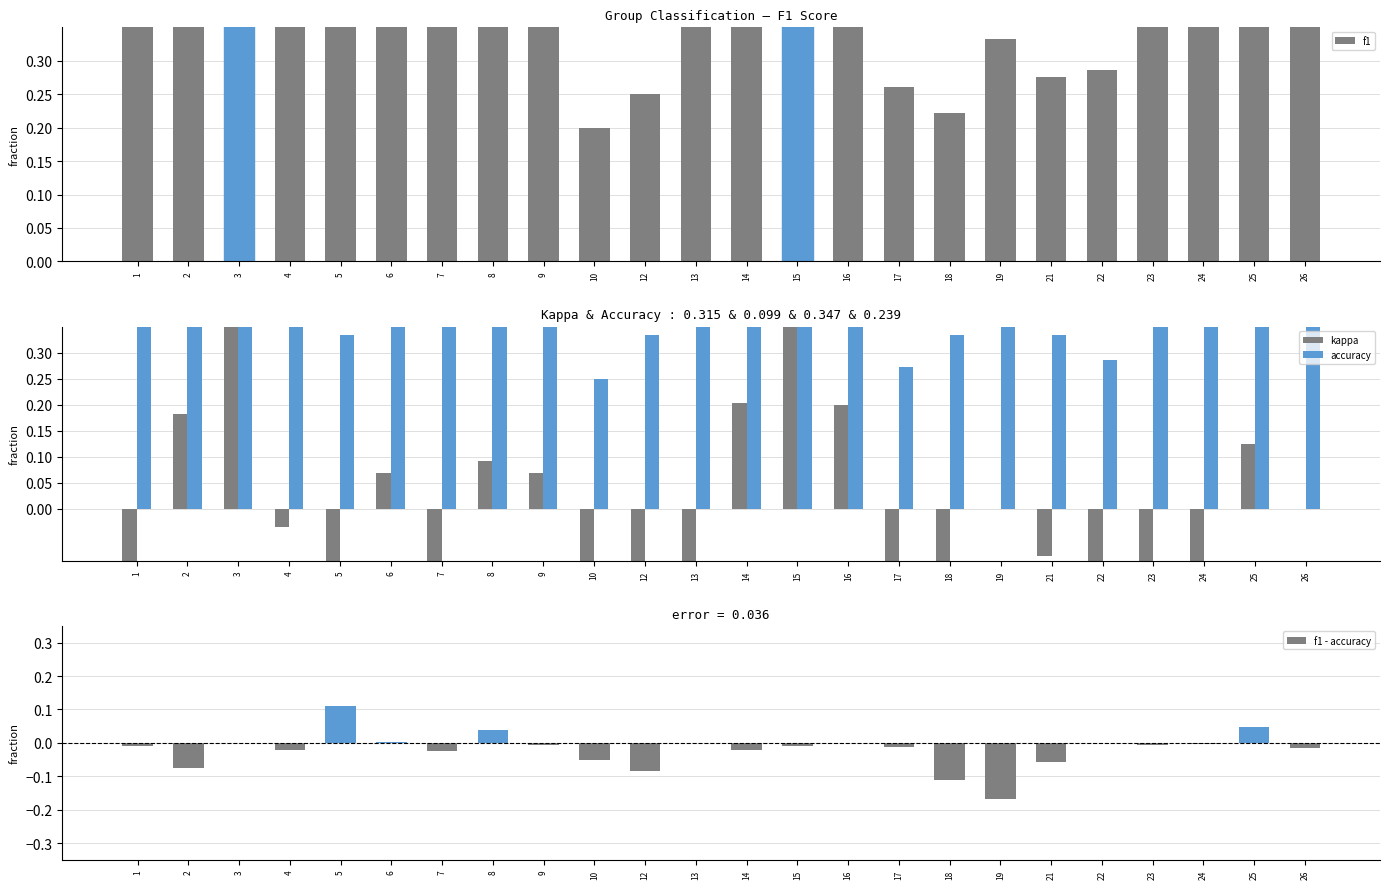

At which label does f1 reach its peak?

3